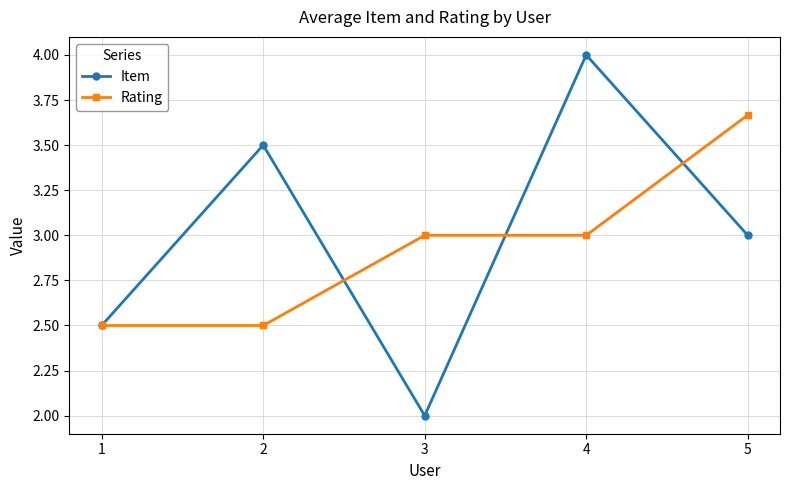

At which label is Item closest to 3?

5